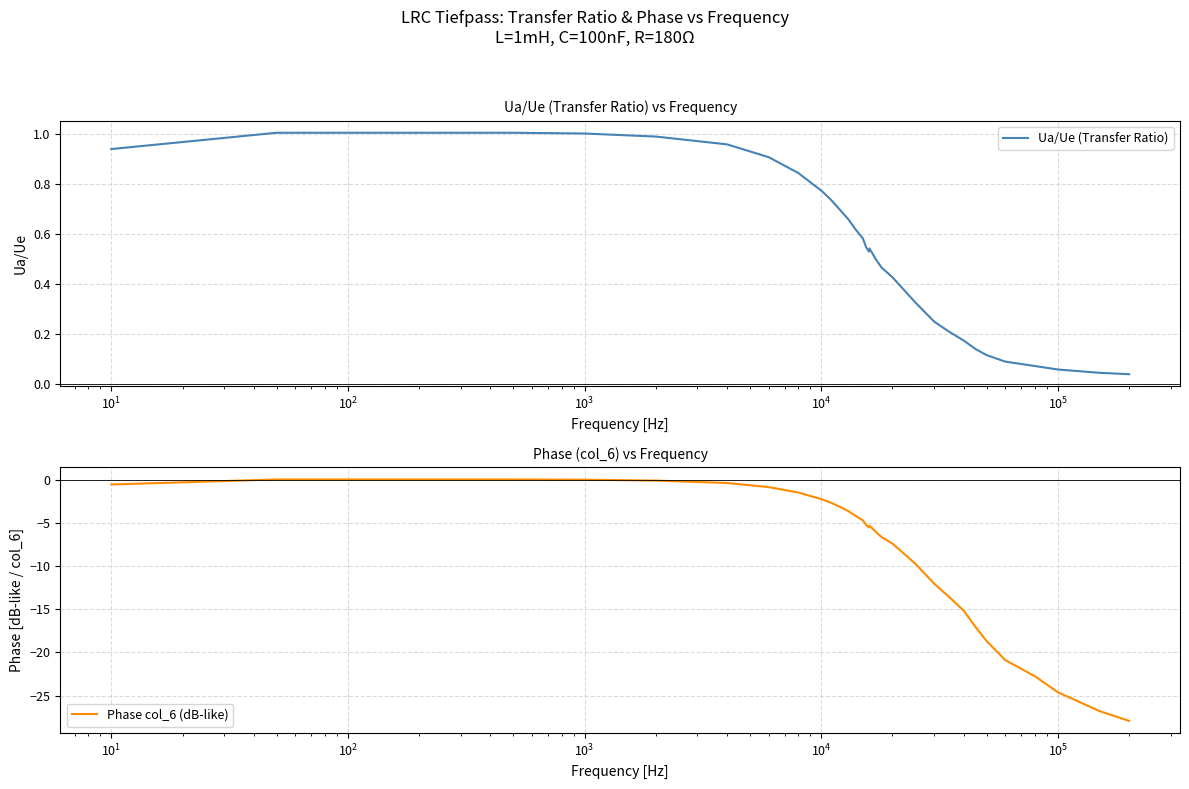

Rank the series at $\mathdefault{10^{5}}$ from highest to lowest value.

Ua/Ue (Transfer Ratio), Phase col_6 (dB-like)